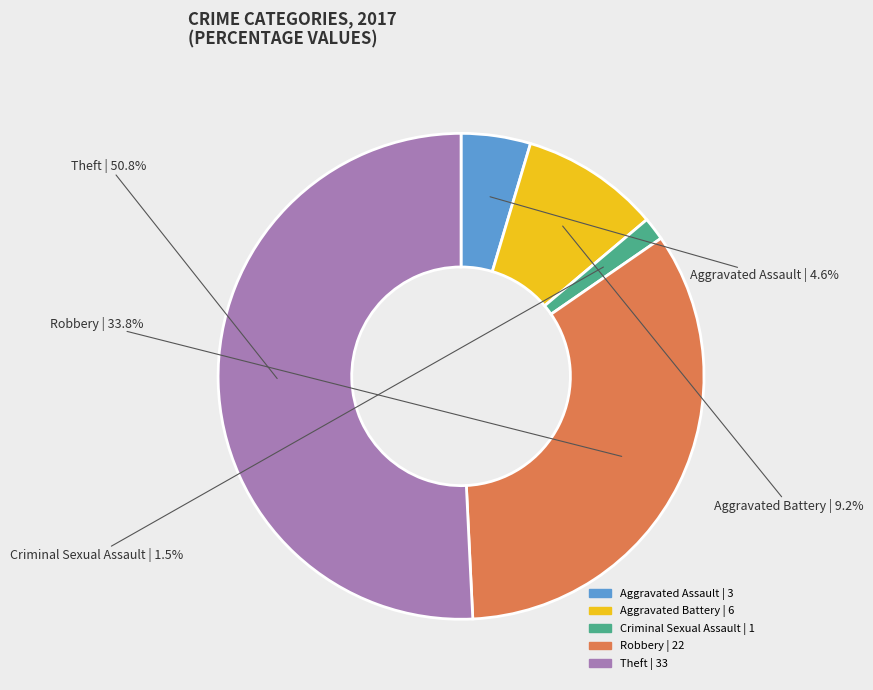

To the nearest percent, what is the difference between the Criminal Sexual Assault and Aggravated Assault slice percentages?

3%